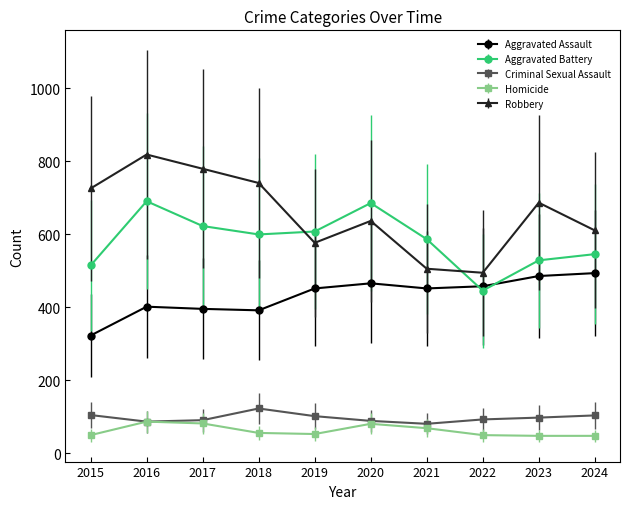

True or false: Homicide and Aggravated Assault intersect in this chart.

False